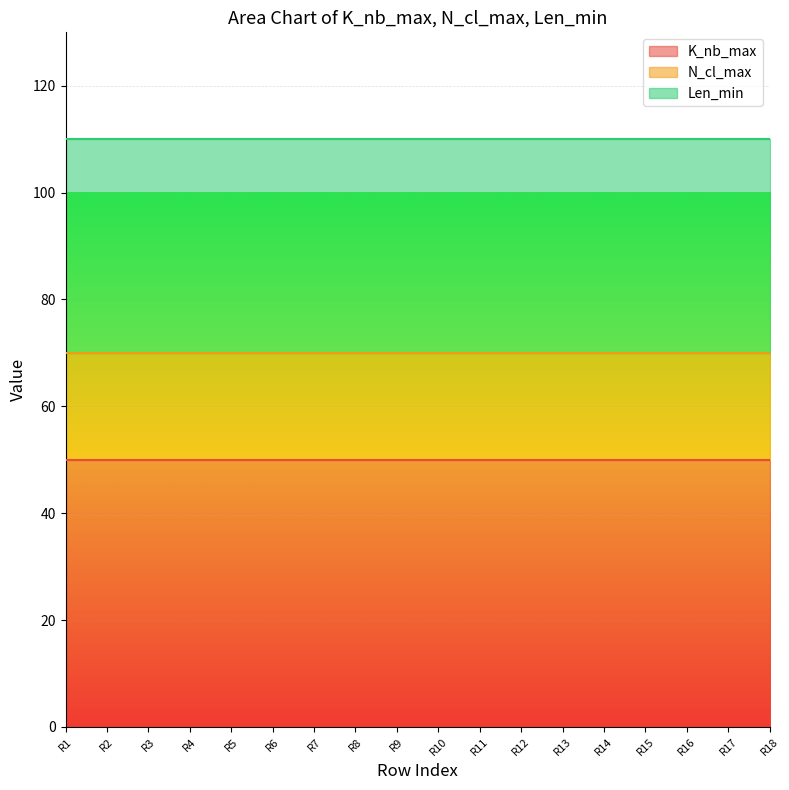

Which series has the widest spread of values?

K_nb_max